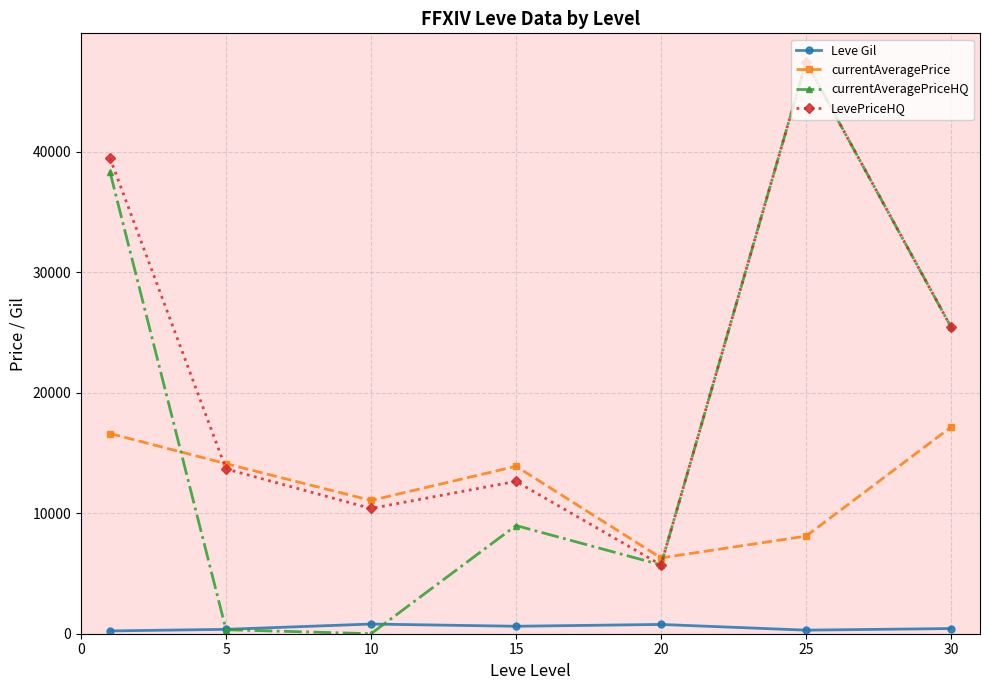

What is the maximum value shown in the chart?

47472.6